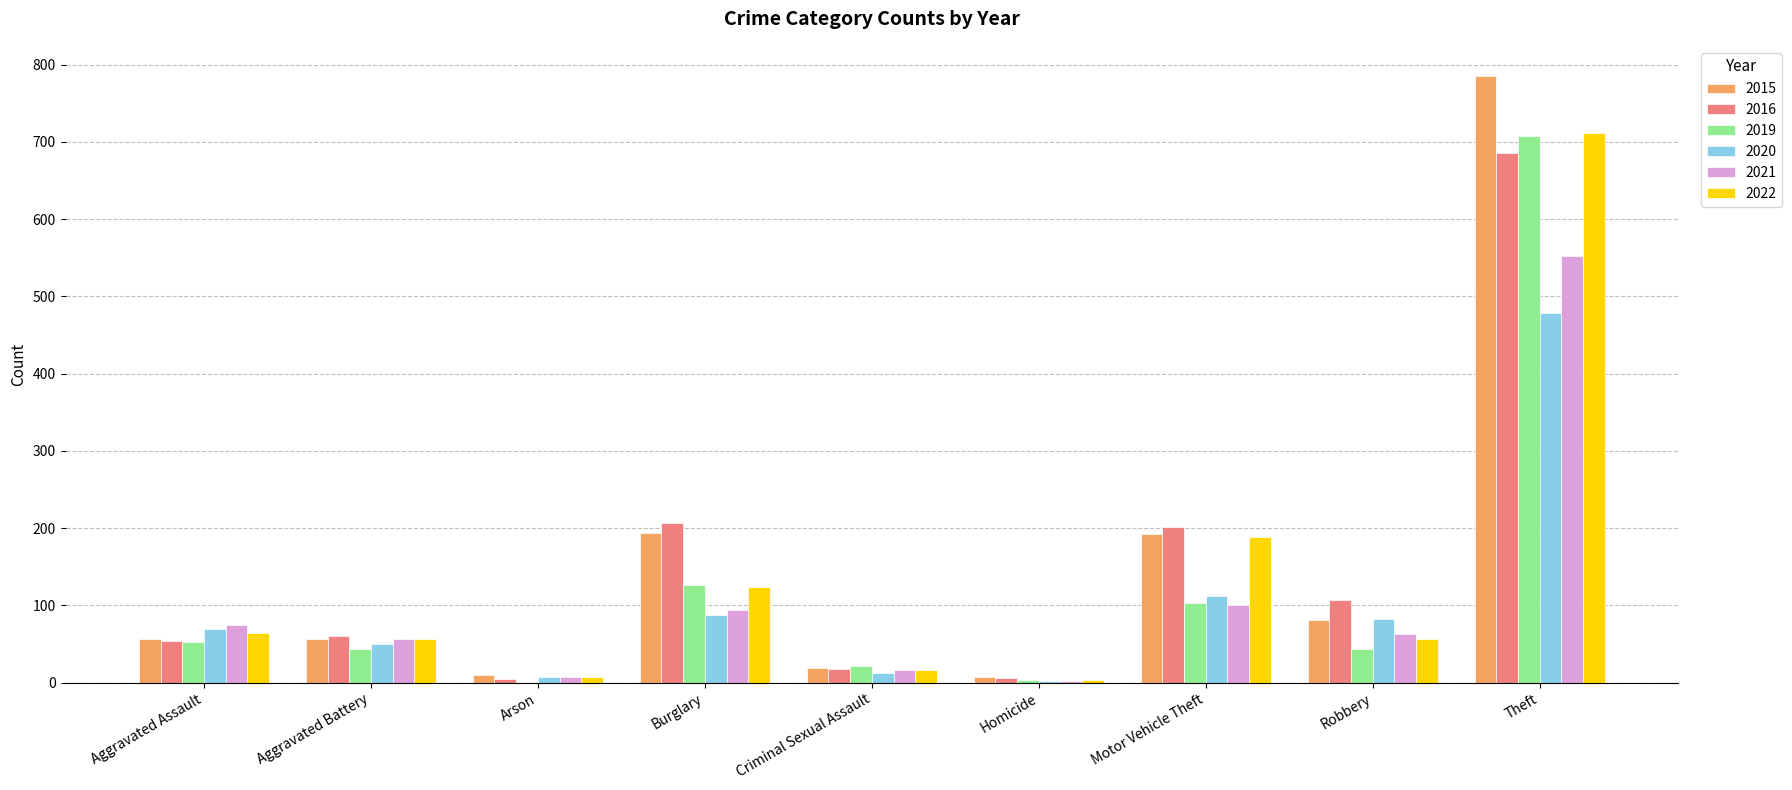

True or false: 2021 has a value of 46 at Aggravated Assault.

False